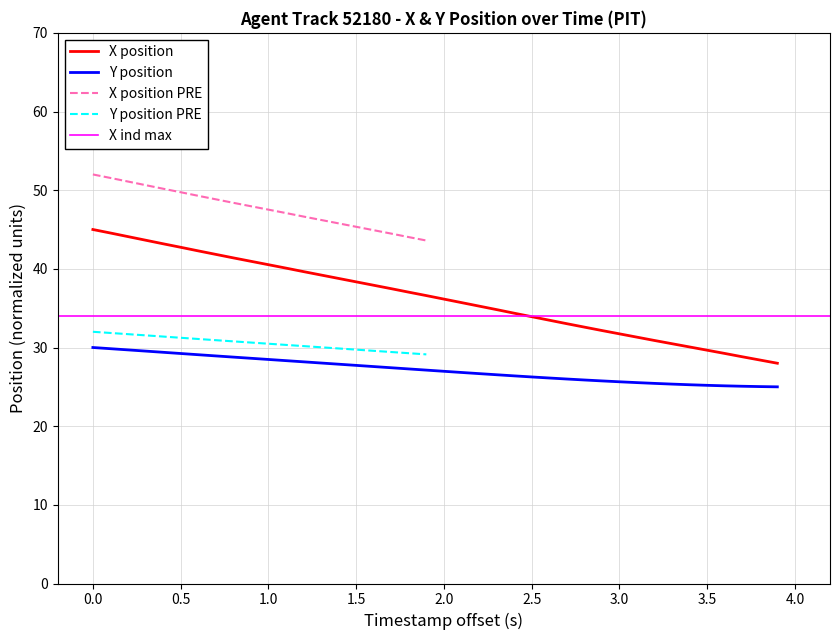

What is the minimum value for Y position?

25.0